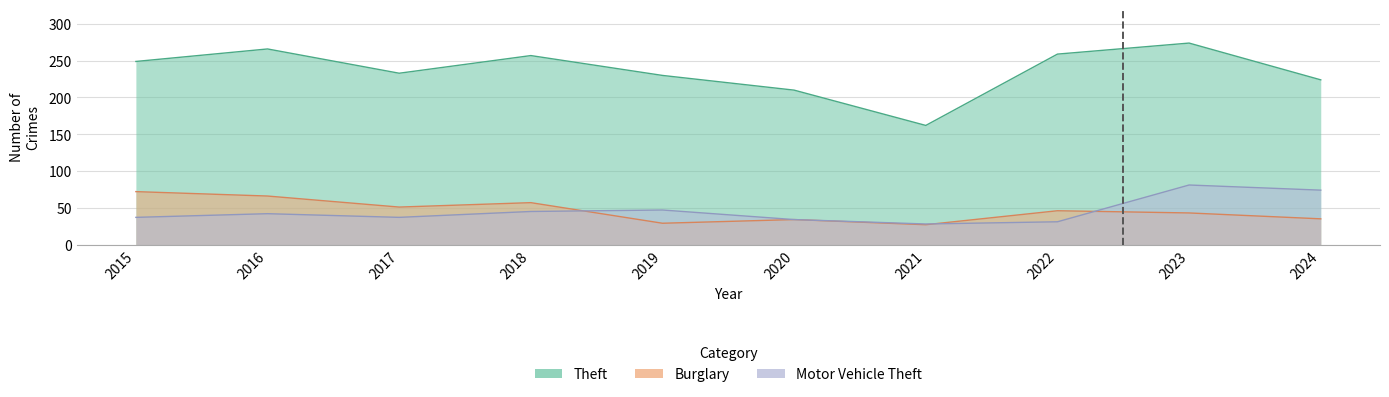

Reading left to right, list all the values displayed in this chart.

Theft: 249	266	233	257	230	210	162	259	274	224
Burglary: 72	66	51	57	29	34	27	46	43	35
Motor Vehicle Theft: 37	42	37	45	47	34	28	31	81	74